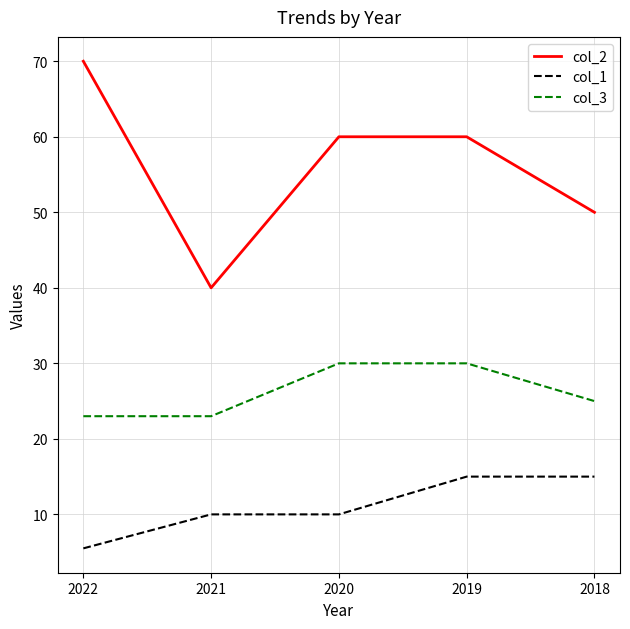

Does the chart have visible grid lines?

Yes